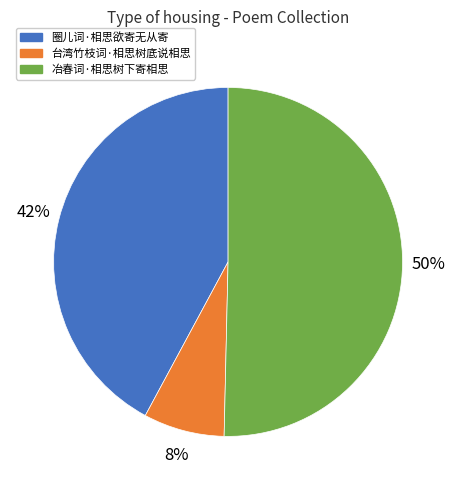

Do 台湾竹枝词·相思树底说相思 and 冶春词·相思树下寄相思 together represent more than half of the pie?

Yes